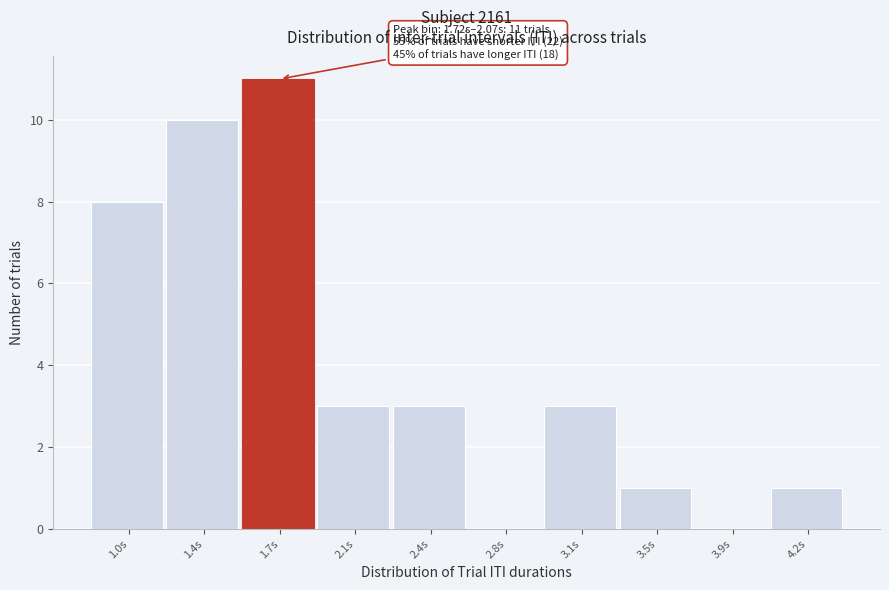

Reading left to right, extract all data points from this chart.

1.0s=8	1.4s=10	1.7s=11	2.1s=3	2.4s=3	2.8s=0	3.1s=3	3.5s=1	3.9s=0	4.2s=1